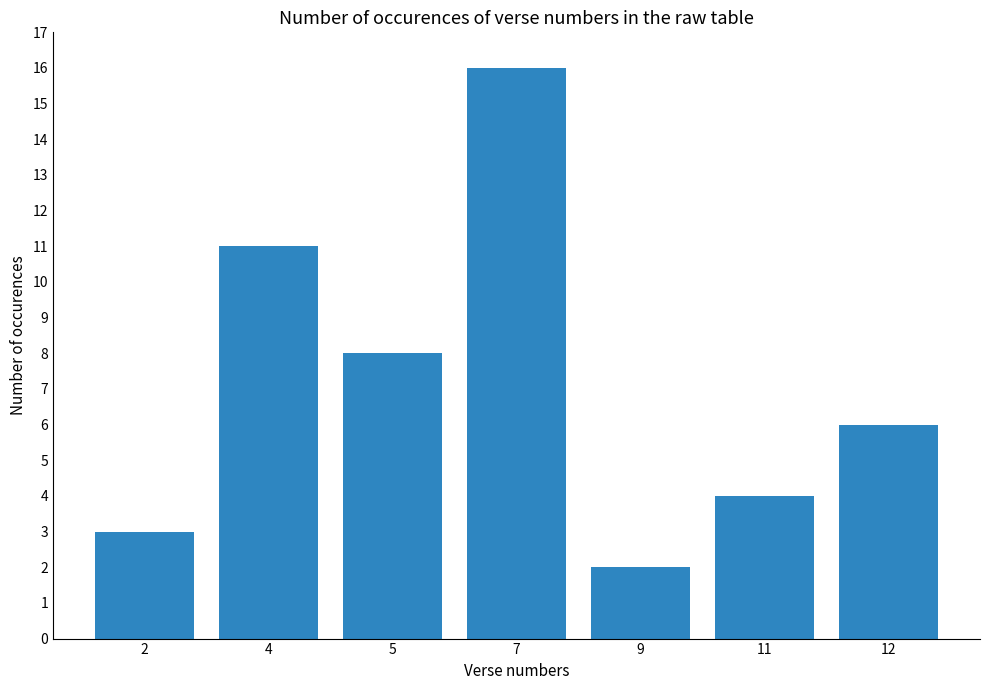

Reading left to right, transcribe all the data shown in this chart.

2=3	4=11	5=8	7=16	9=2	11=4	12=6